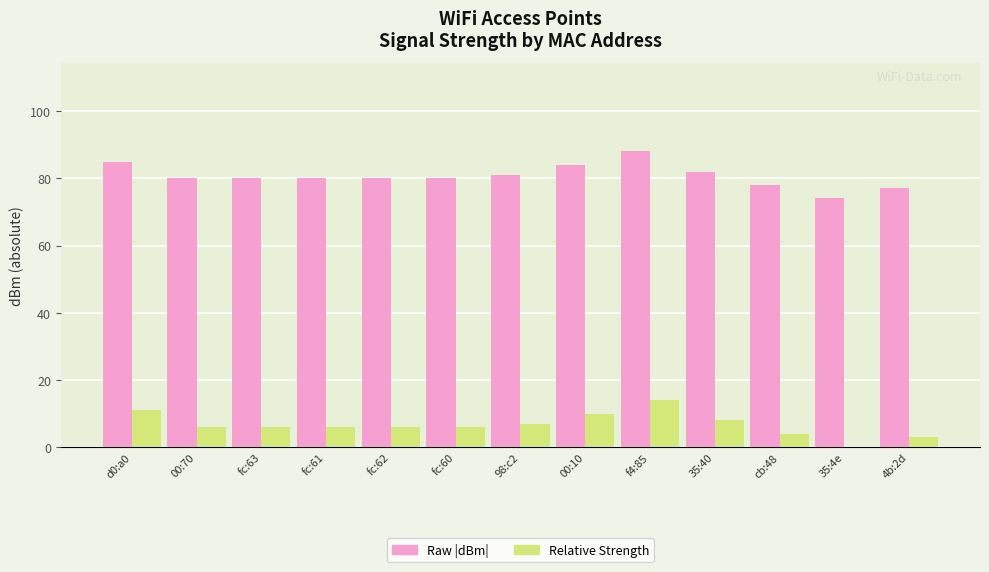

Is the value of Relative Strength at fc:60 greater than the value of Raw |dBm| at 00:70?

No